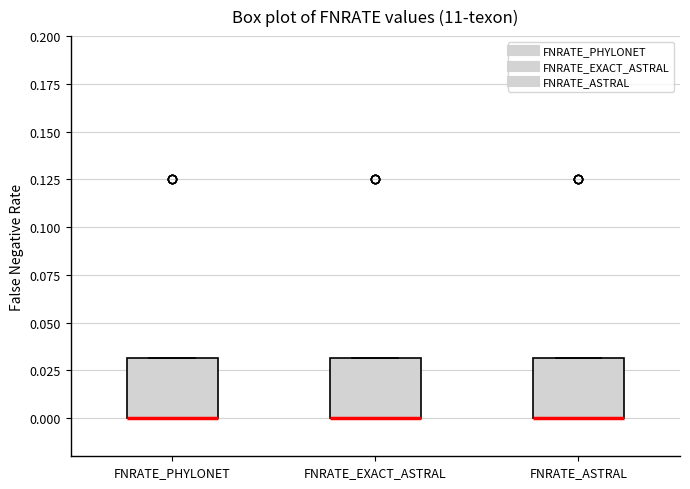

Where is the lower edge of the box for FNRATE_ASTRAL on the y-axis? The values are not printed on the chart, so give them approximately, as read against the axis.

0.00